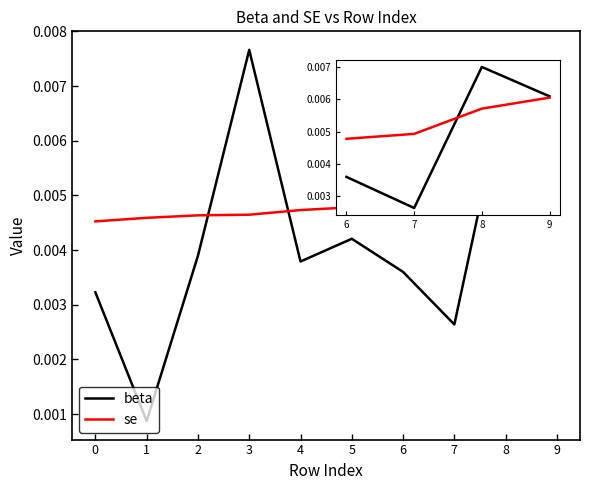

Count the se values in the range 0 to 1.

10